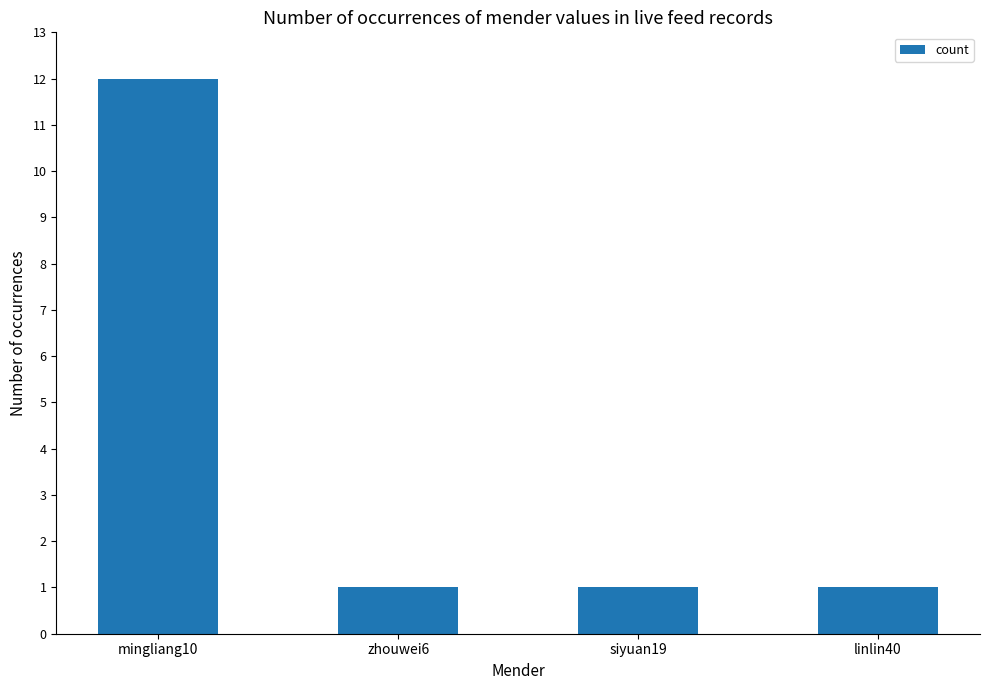

What is the value of the 2nd bar from the left?

1